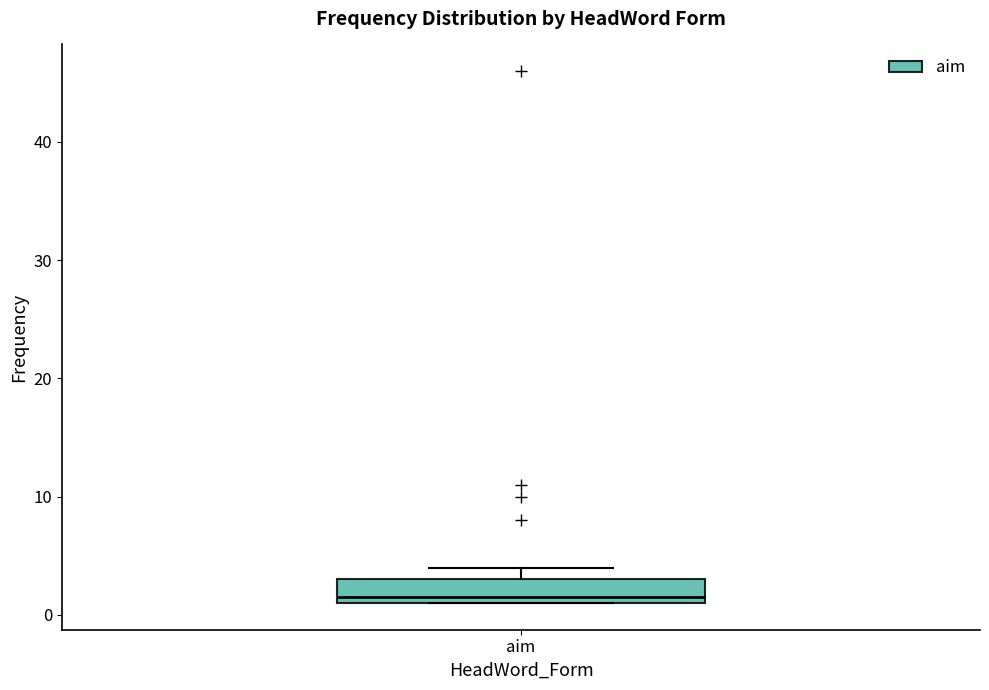

Read this box plot against the y-axis: the position of the median line, the range covered by the box, and the ends of both whiskers. The values are not printed on the chart, so give them approximately, as read against the axis.

median 2, box 1 to 3, whiskers 1 to 4